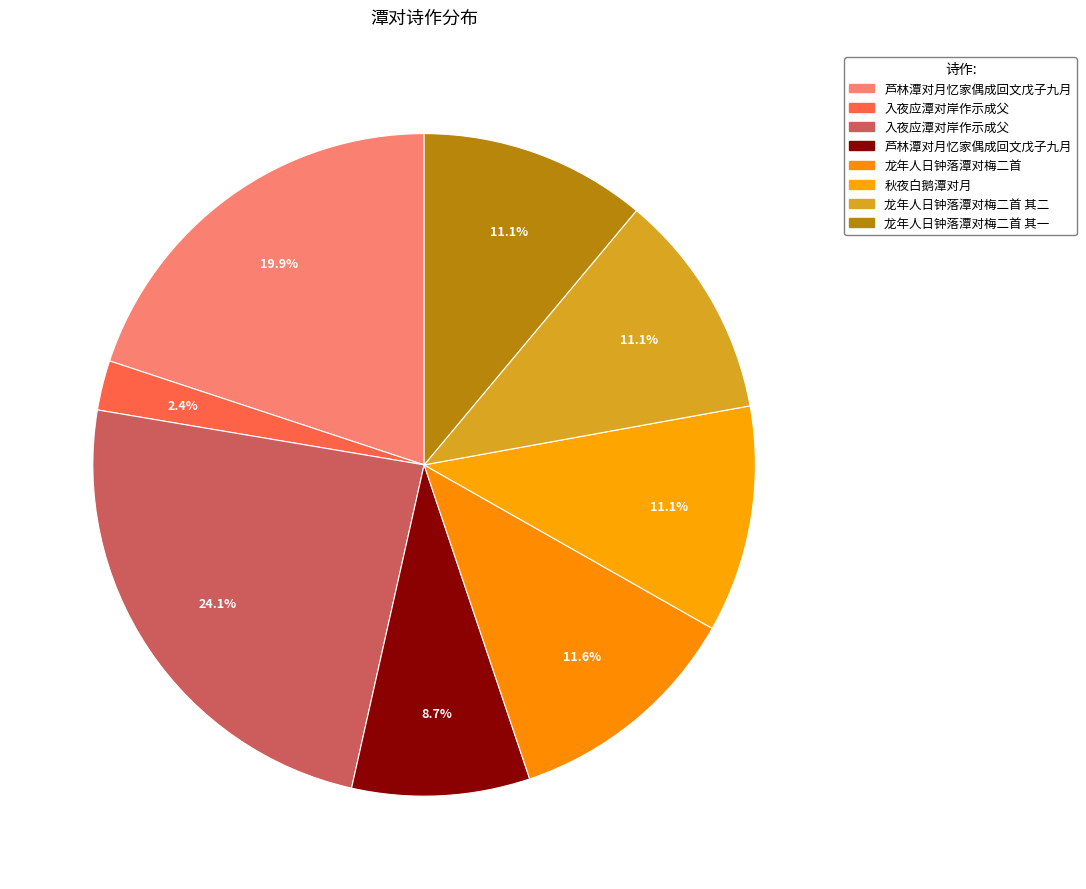

How many slices are in this pie chart?

8